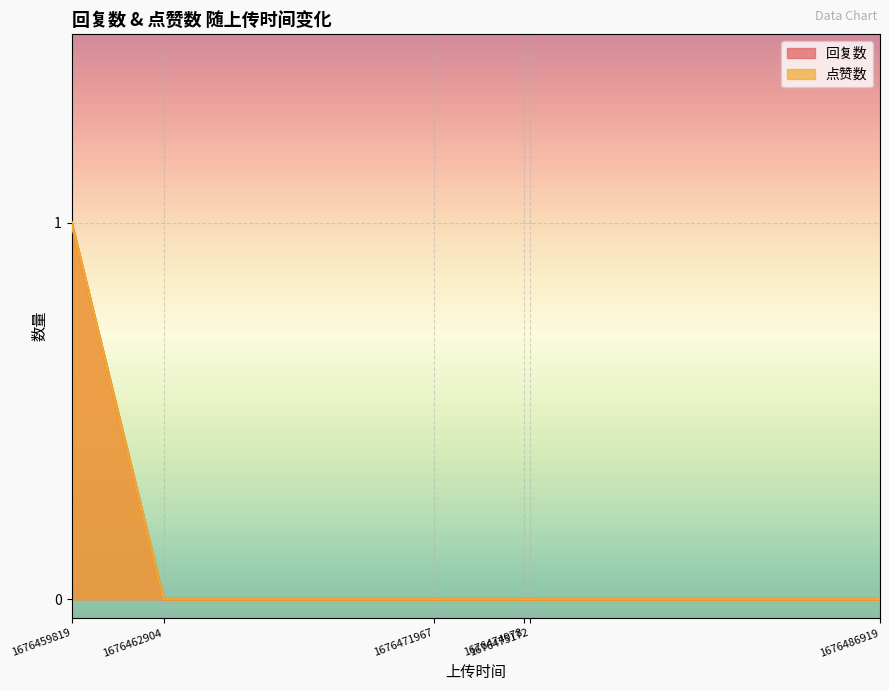

Reading left to right, what are all the values shown in this chart?

回复数: 1	0	0	0	0	0
点赞数: 1	0	0	0	0	0